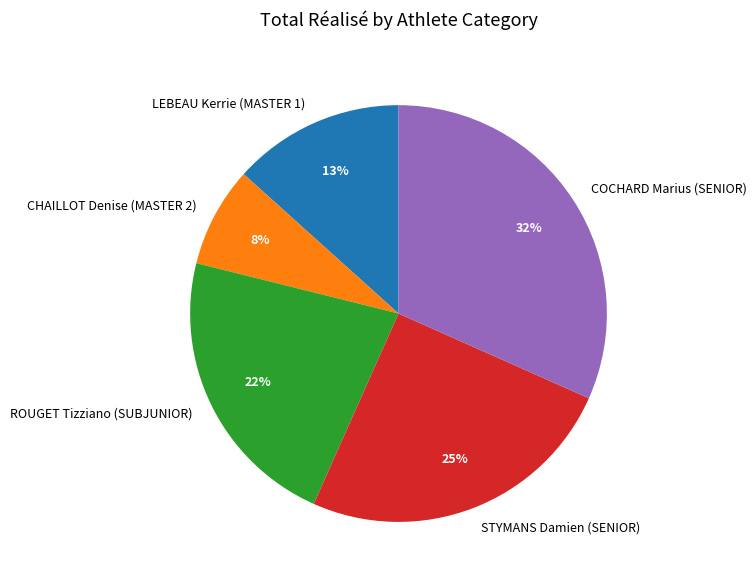

Is the sum of CHAILLOT Denise (MASTER 2) and ROUGET Tizziano (SUBJUNIOR) greater than half?

No